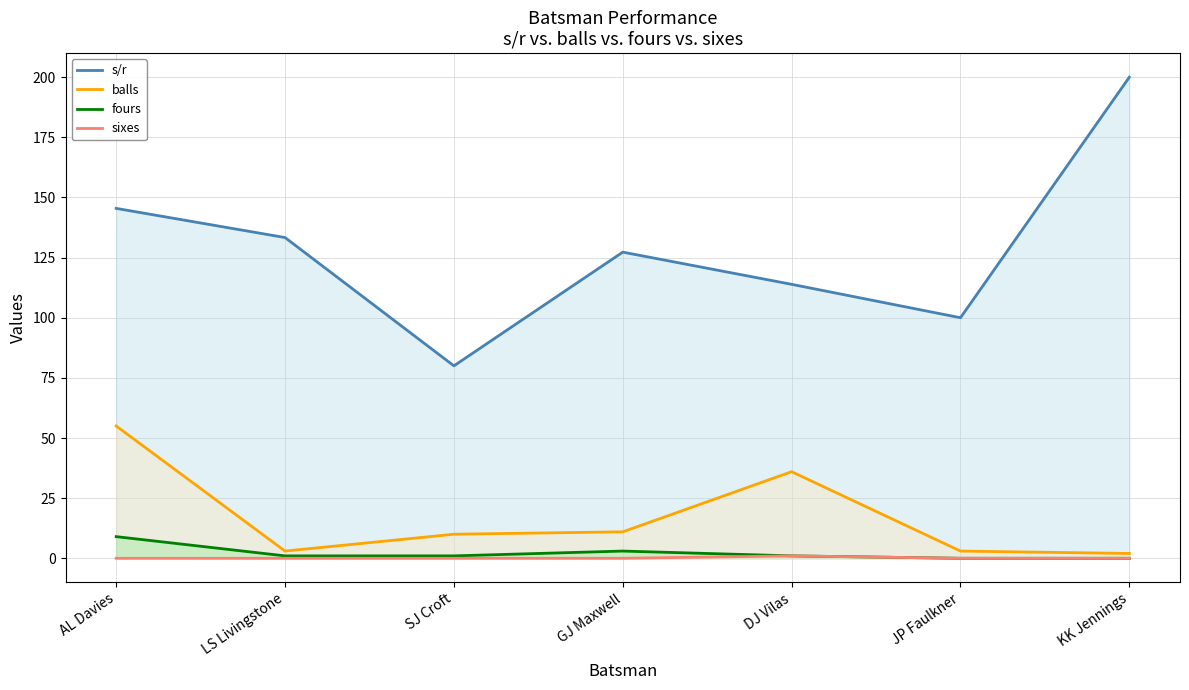

The sixes series shows 0.0 at GJ Maxwell. True or false?

True